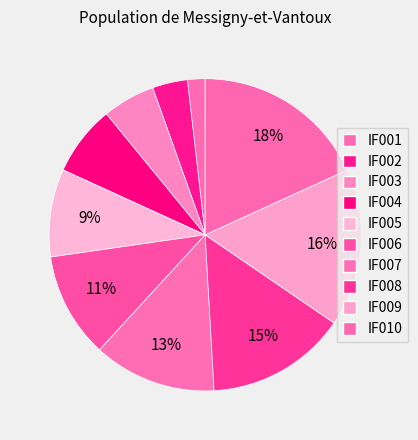

What percentage is NOT represented by IF001?

98.2%